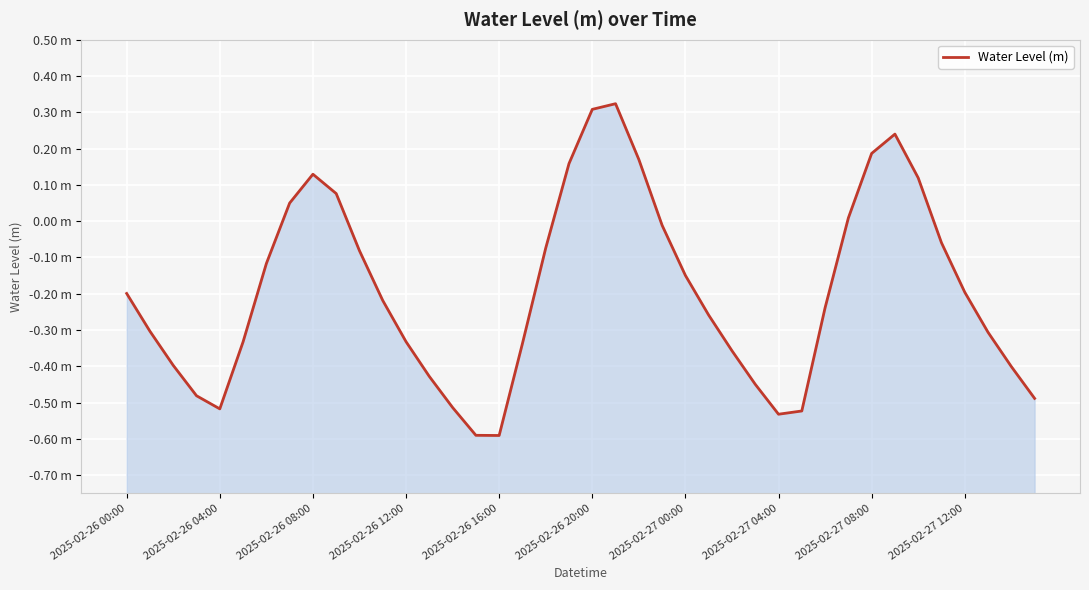

The chart shows a value of -0.1 at 35. True or false?

True